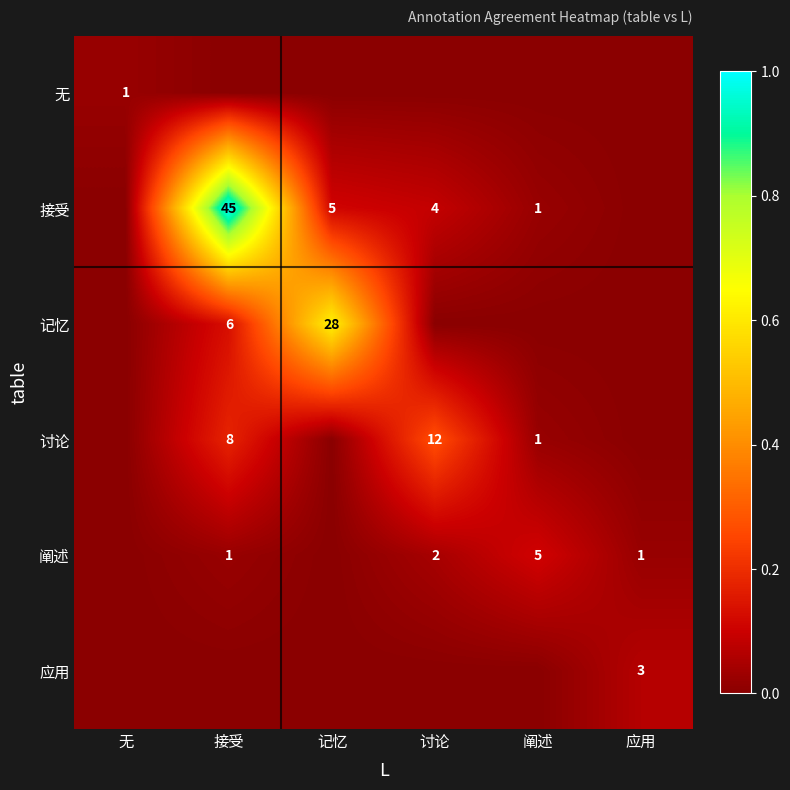

The value of 讨论 at 讨论 is 12. True or false?

True